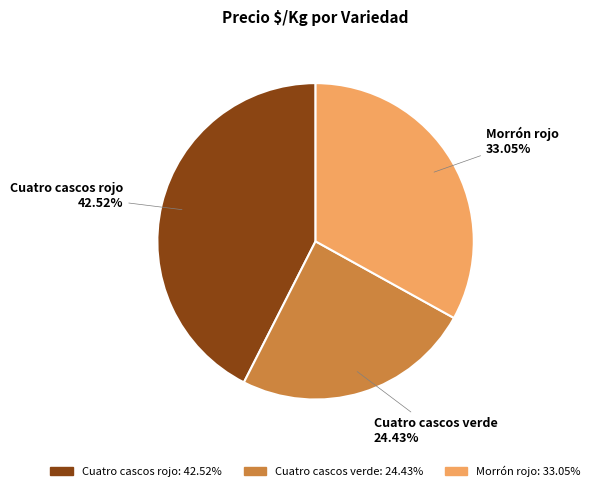

What is the total percentage of Cuatro cascos rojo and Cuatro cascos verde?

67.0%